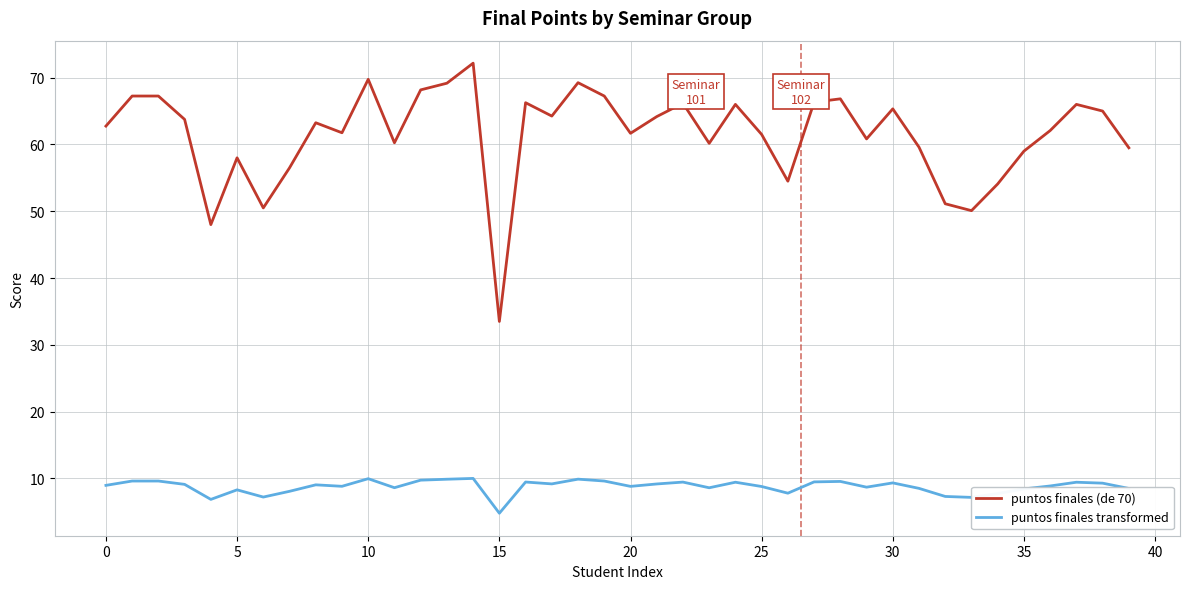

How many lines are shown in the chart?

2